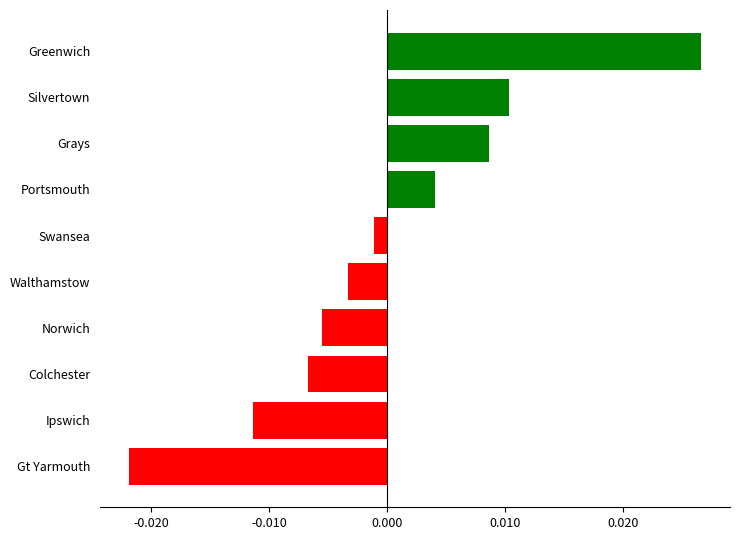

Between Colchester and Portsmouth, which is larger?

Portsmouth